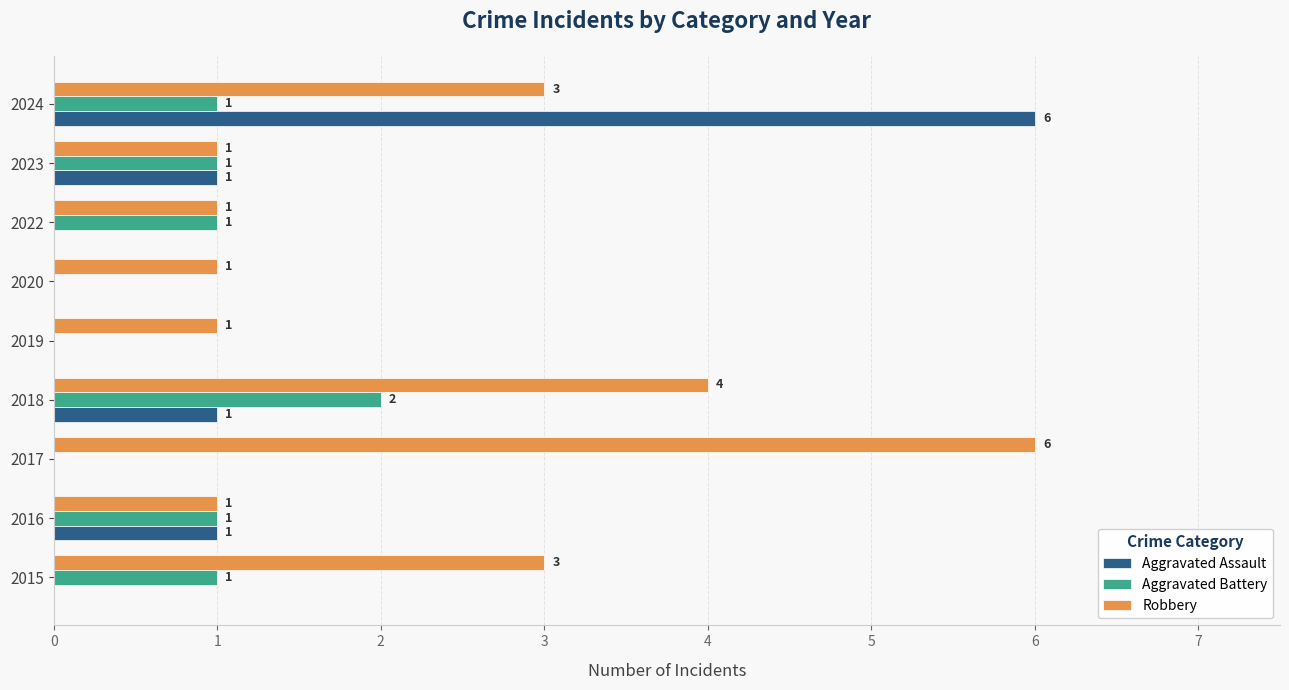

What is the total value across all series at 2017?

6